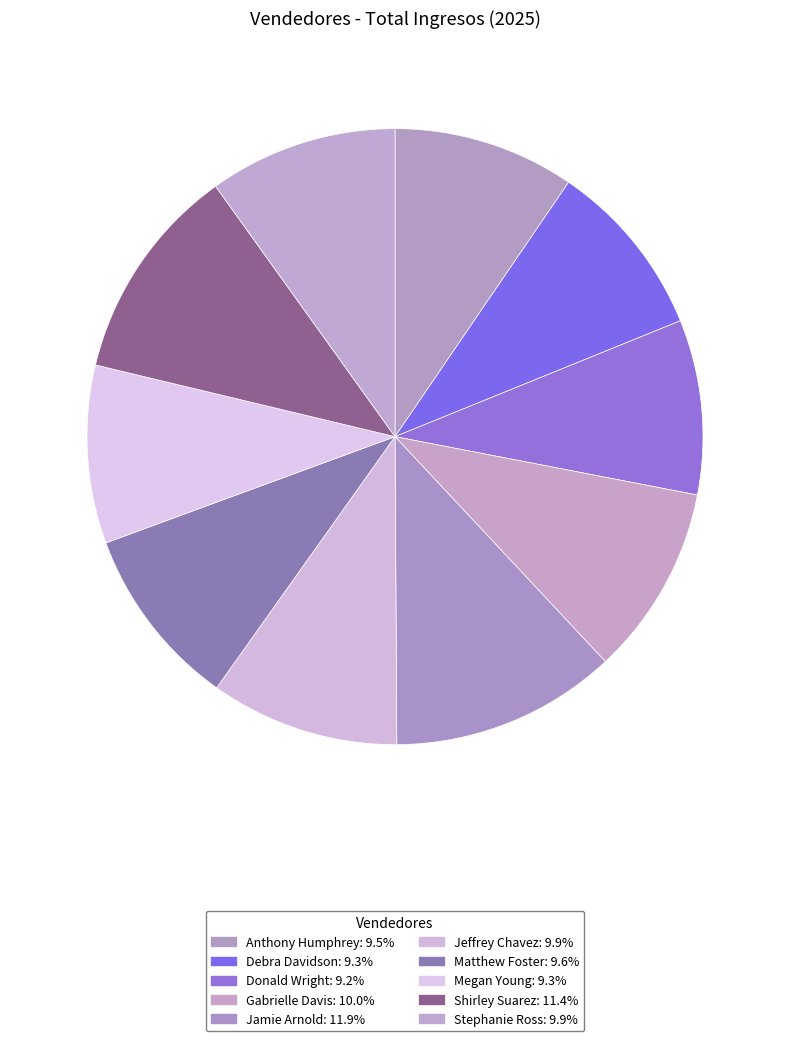

To the nearest percent, what portion does Megan Young represent?

9%